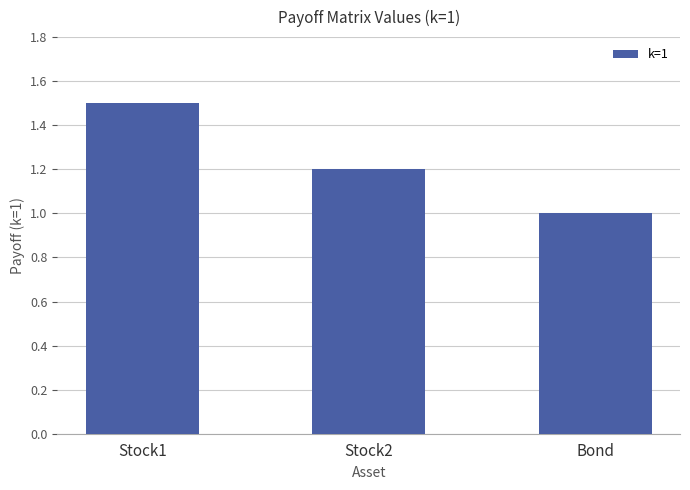

What is the label of the 2nd bar from the right?

Stock2